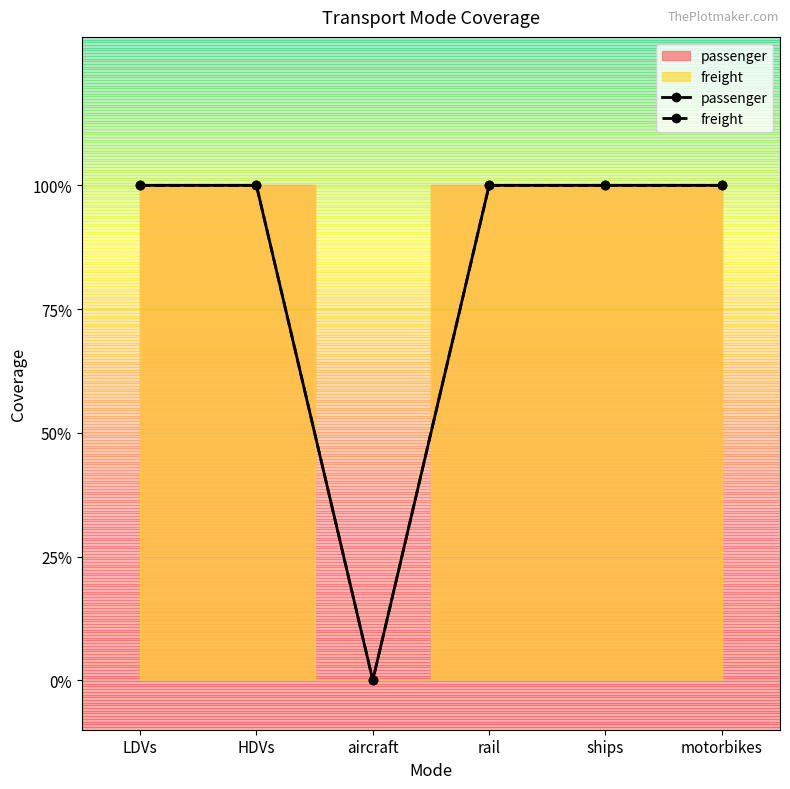

At aircraft, list the series in order from largest to smallest.

passenger, freight